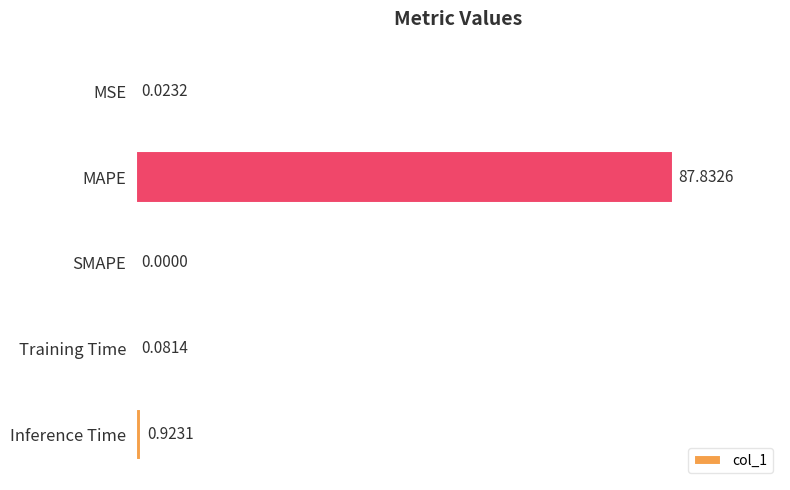

Between MSE and SMAPE, which is larger?

MSE